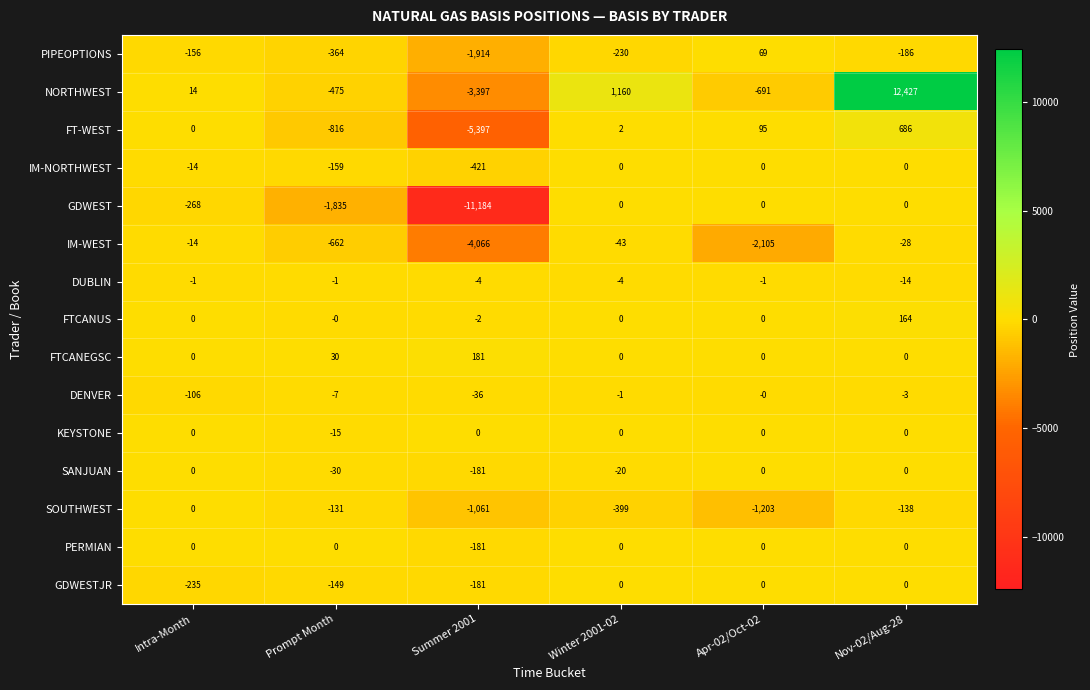

What is the sum of the DUBLIN values at Nov-02/Aug-28 and Intra-Month?

-15